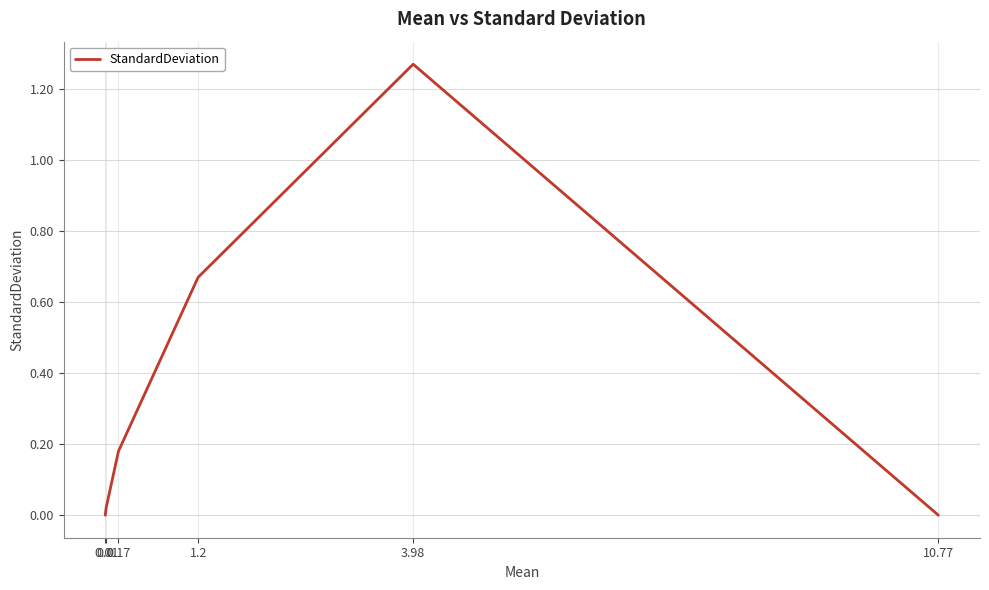

Does the chart display data point markers on the line(s)?

No